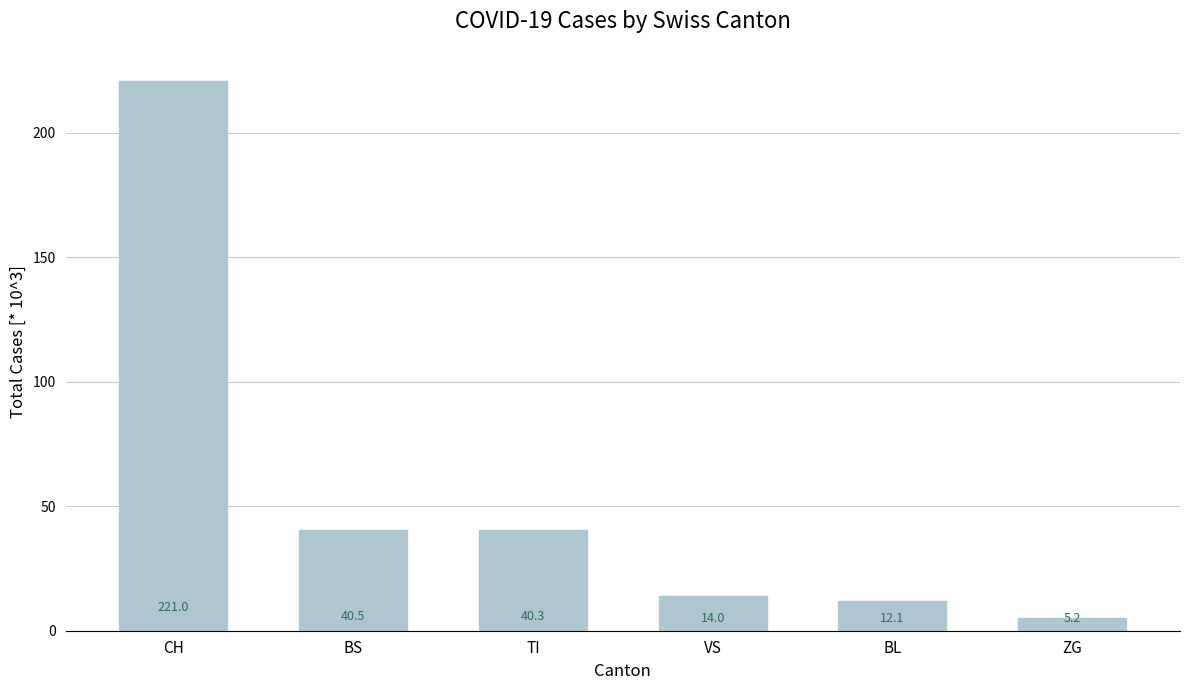

What position from the right is VS?

3